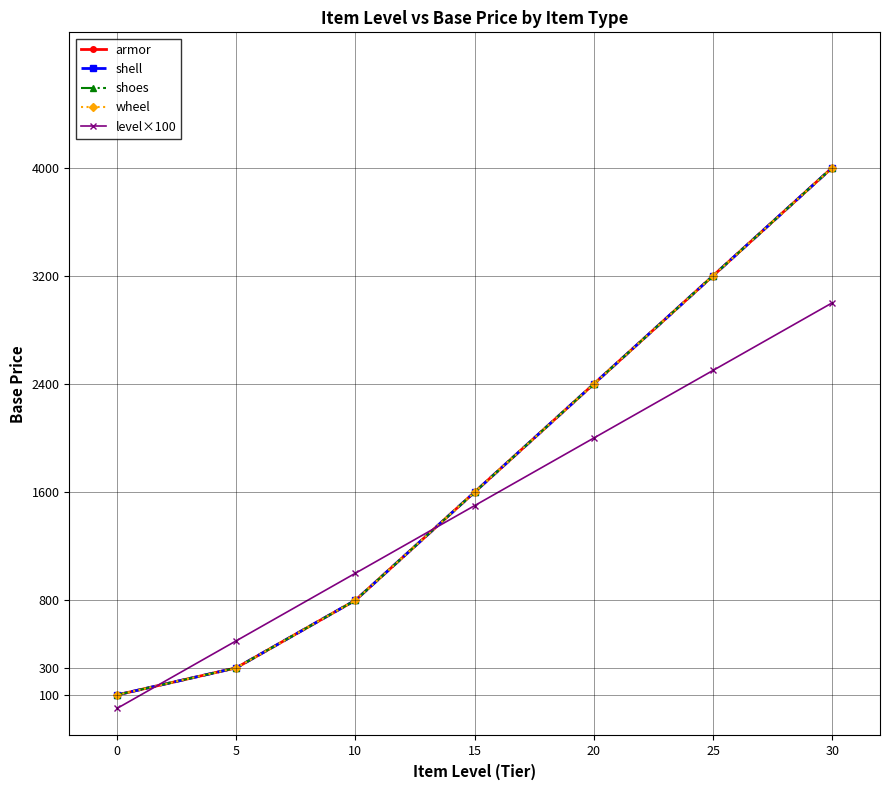

At how many categories does at least one series exceed 3581?

1